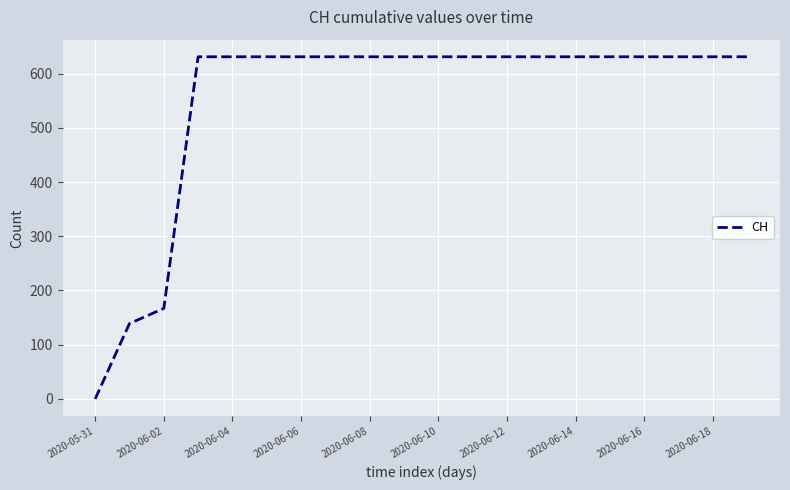

What is the maximum value shown in the chart?

631